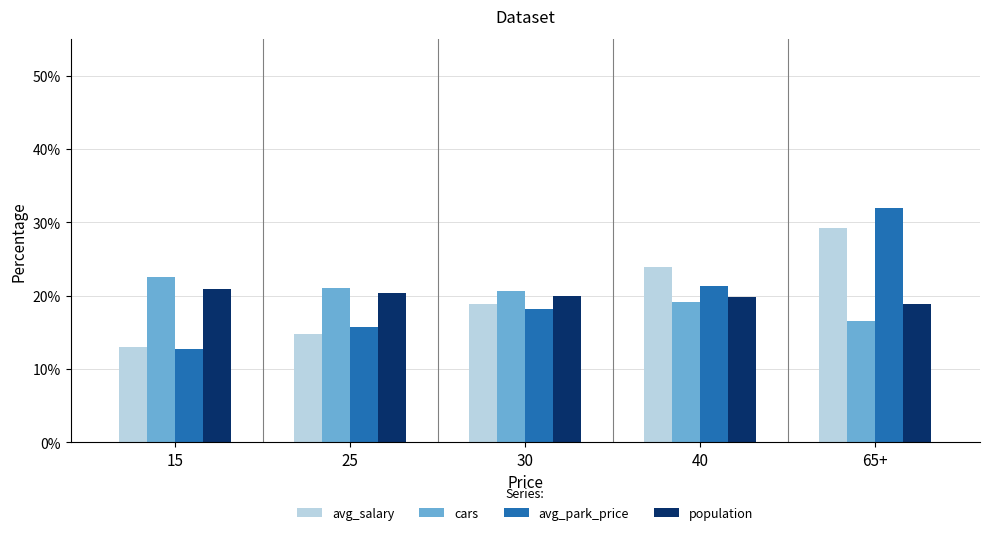

Is the value of population at 40 greater than the value of avg_salary at 25?

Yes